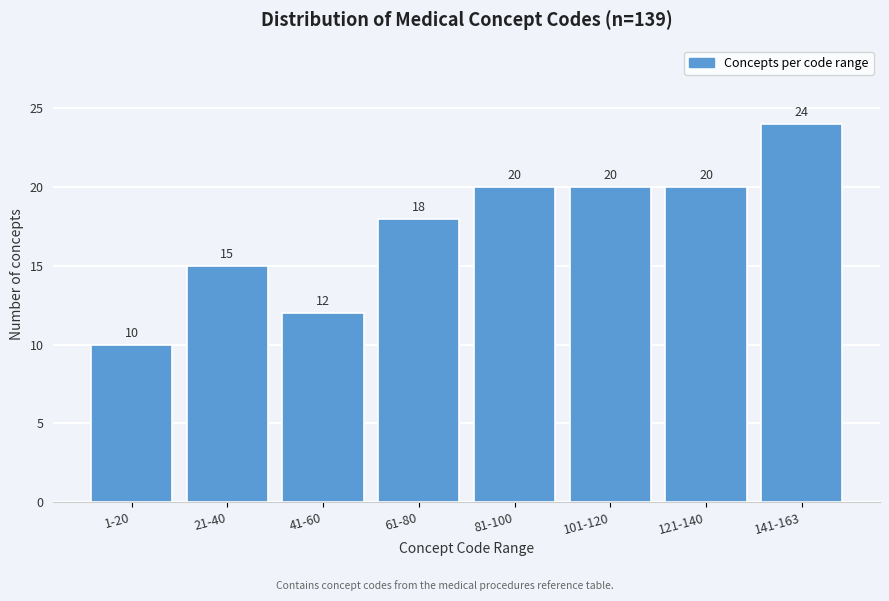

Reading right to left, transcribe all the data shown in this chart.

141-163=24	121-140=20	101-120=20	81-100=20	61-80=18	41-60=12	21-40=15	1-20=10